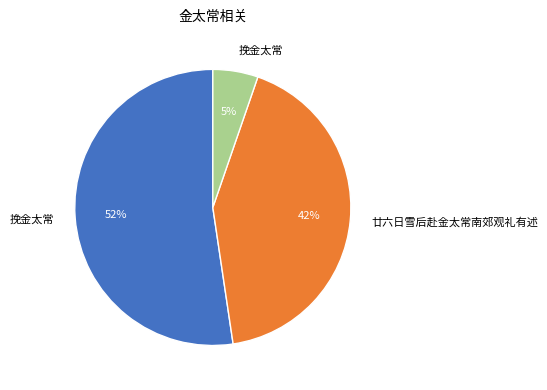

Does any single category account for the majority?

Yes